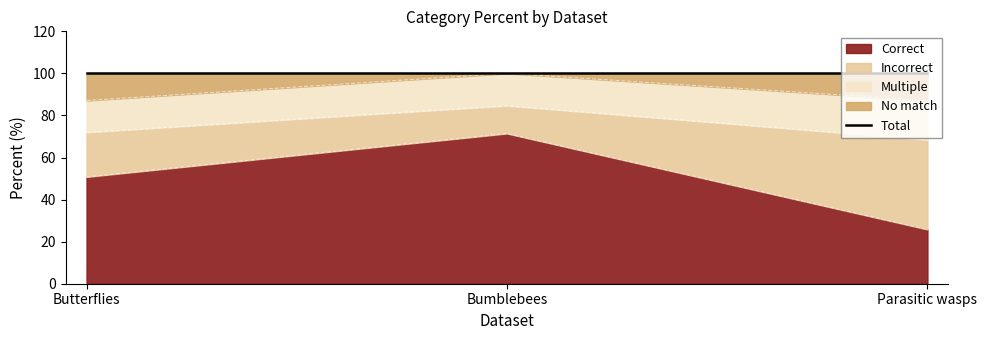

How many values in the Correct series are below 50?

1